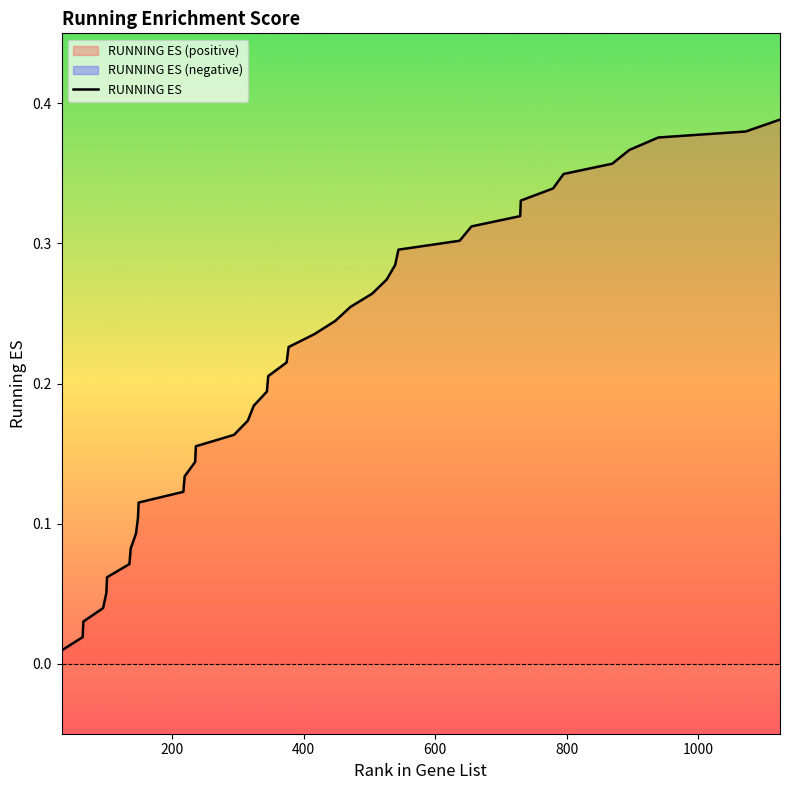

Reading right to left, transcribe all the data shown in this chart.

0.4	0.4	0.4	0.4	0.4	0.3	0.3	0.3	0.3	0.3	0.3	0.3	0.3	0.3	0.3	0.3	0.2	0.2	0.2	0.2	0.2	0.2	0.2	0.2	0.2	0.2	0.1	0.1	0.1	0.1	0.1	0.1	0.1	0.1	0.1	0.1	0.0	0.0	0.0	0.0